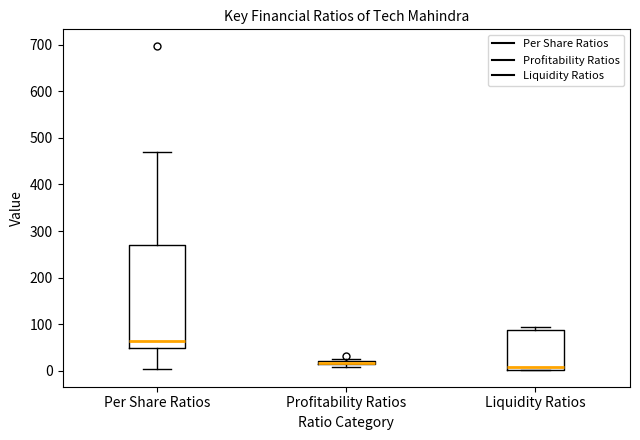

Where is the upper edge of the box for Liquidity Ratios on the y-axis? The values are not printed on the chart, so give them approximately, as read against the axis.

90